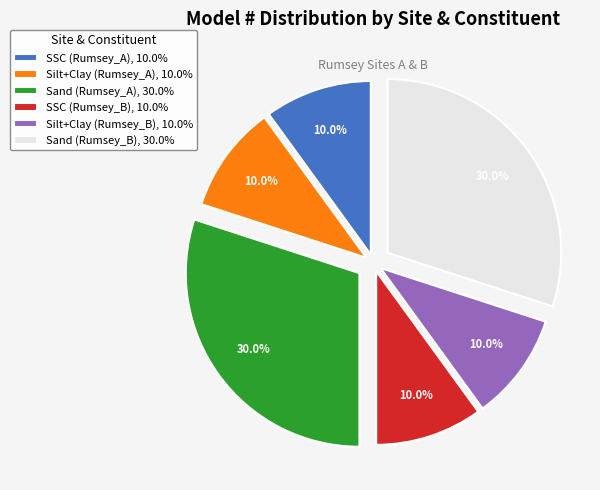

The Silt+Clay (Rumsey_A) slice represents 10% of the pie. True or false?

True